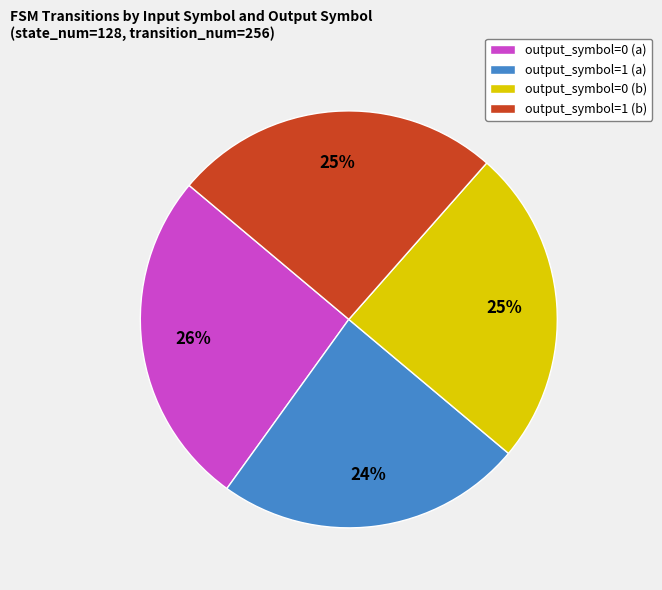

Is it true that output_symbol=1 (a) is 15% of the pie?

False